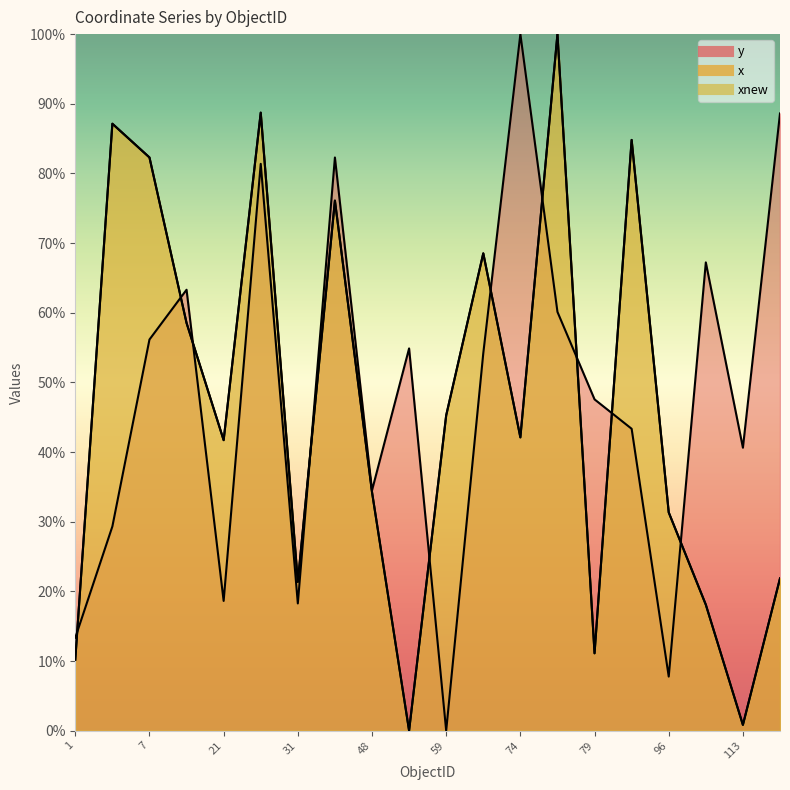

Rank the categories by xnew value from highest to lowest.

76, 30, 3, 95, 7, 39, 66, 9, 59, 74, 21, 48, 96, 115, 31, 99, 79, 1, 113, 49